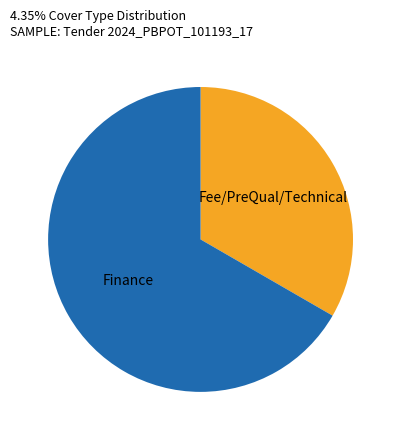

Does any single category account for the majority?

Yes